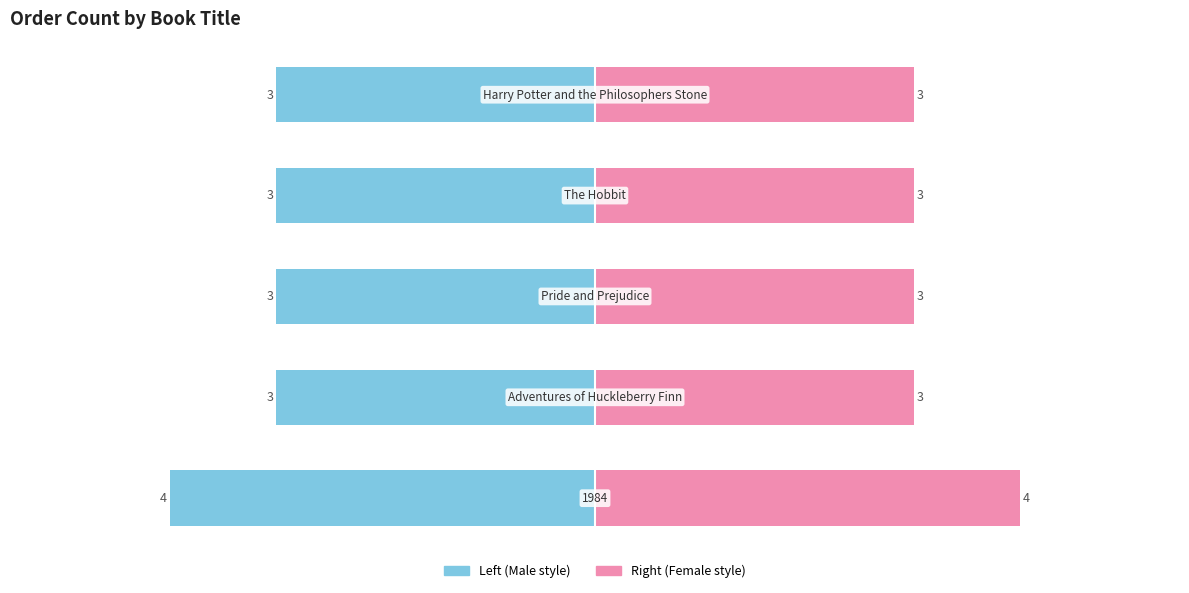

How many data points does each series have?

5